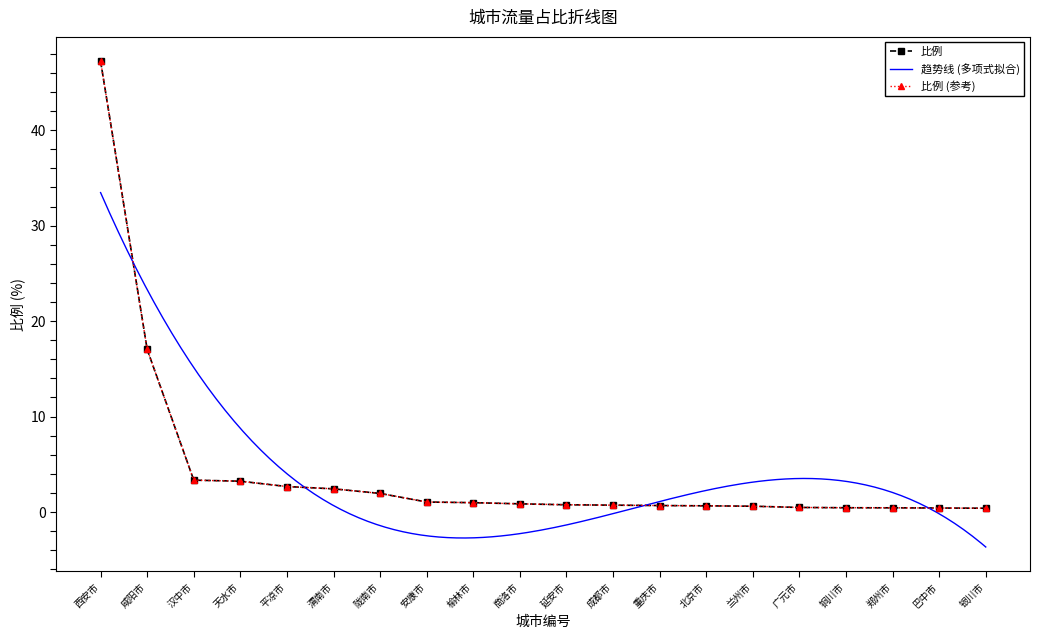

What is the label of the 10th point from the right?

延安市